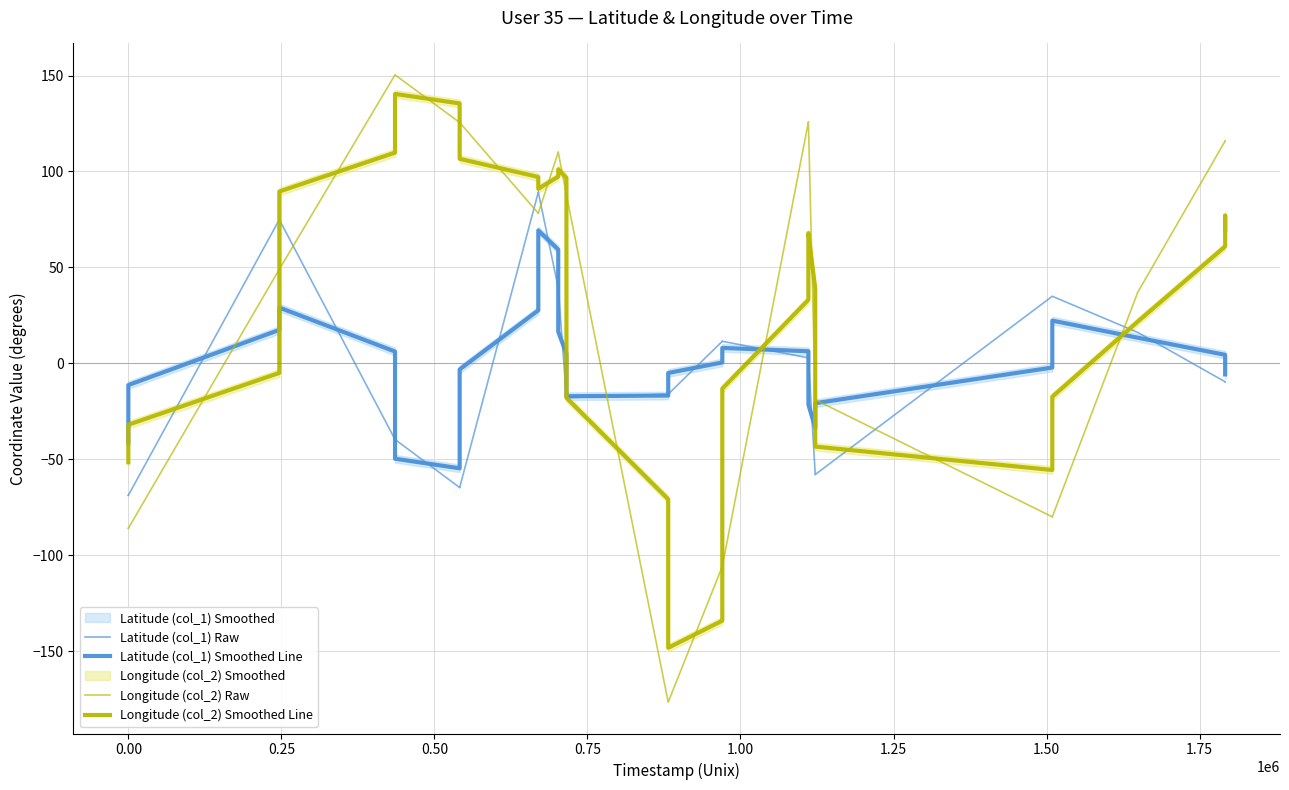

At how many categories does at least one series exceed -34?

39